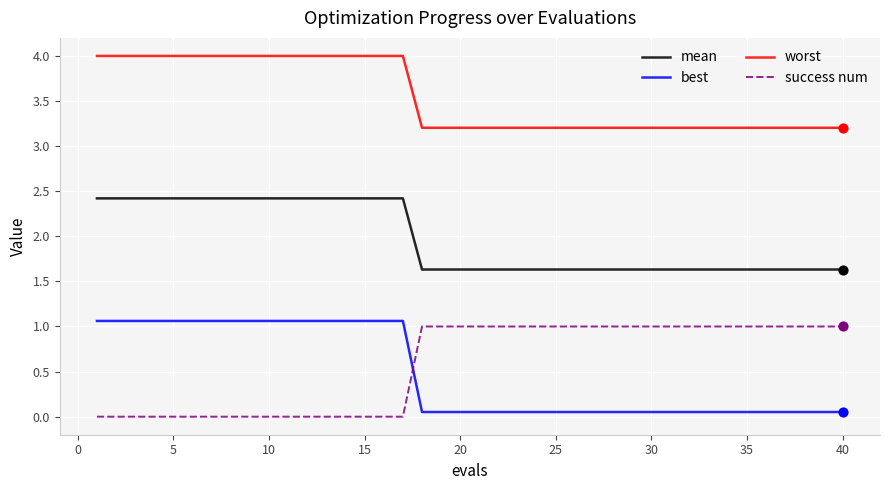

At how many categories does at least one series exceed 0?

40